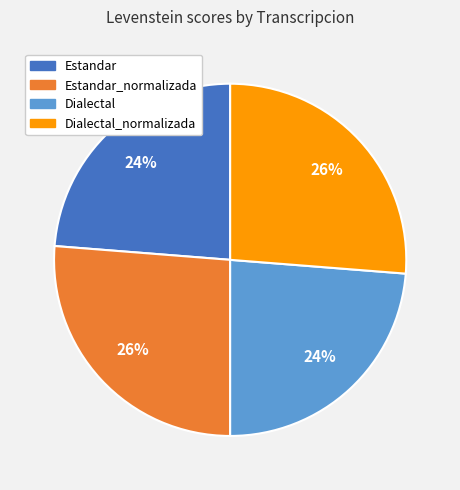

To the nearest percent, what is the combined percentage of Estandar_normalizada and Estandar?

50%